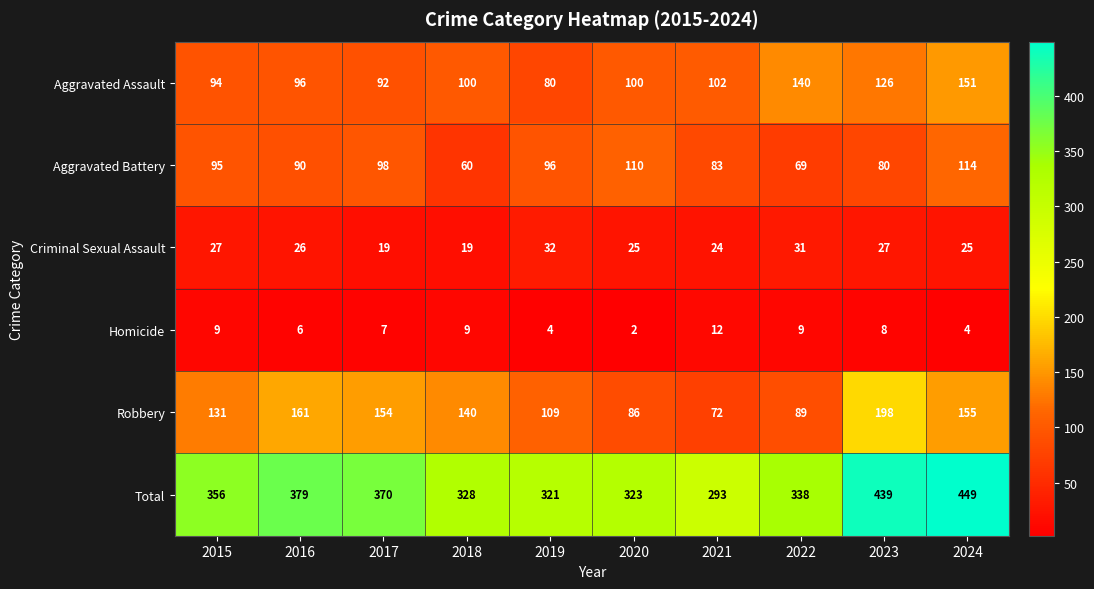

What is the lowest value of the Robbery series?

72